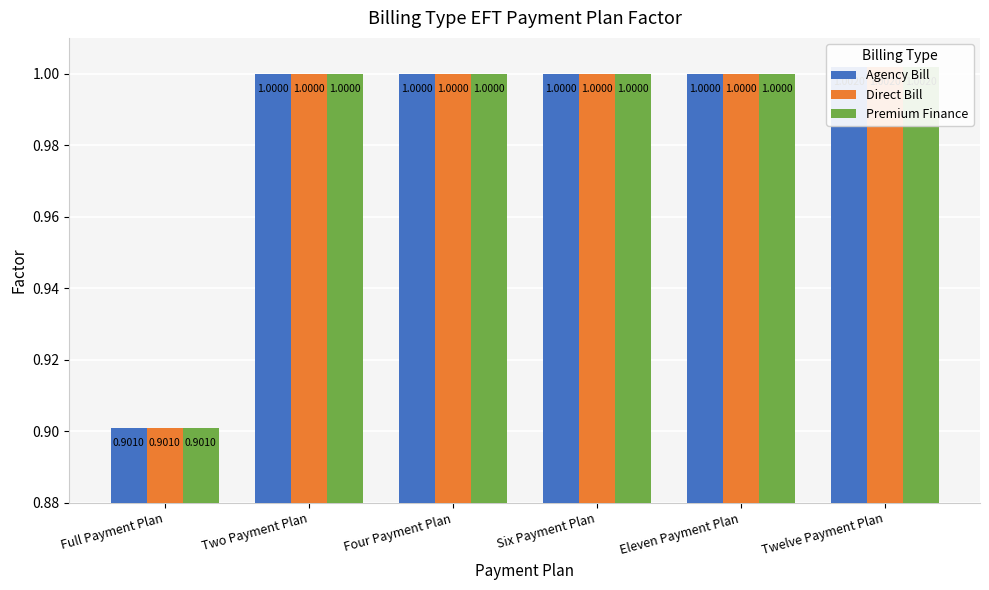

List the series in order of their peak value, highest first.

Agency Bill, Direct Bill, Premium Finance